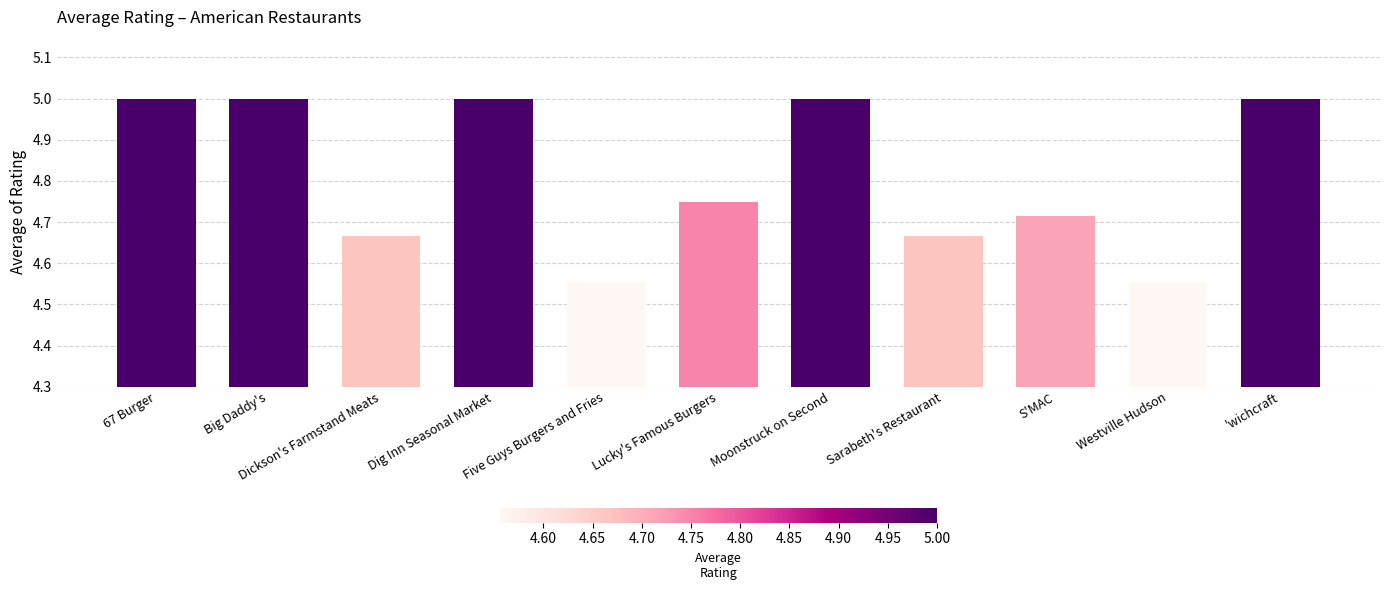

What is the value of the 1st bar from the left?

5.0